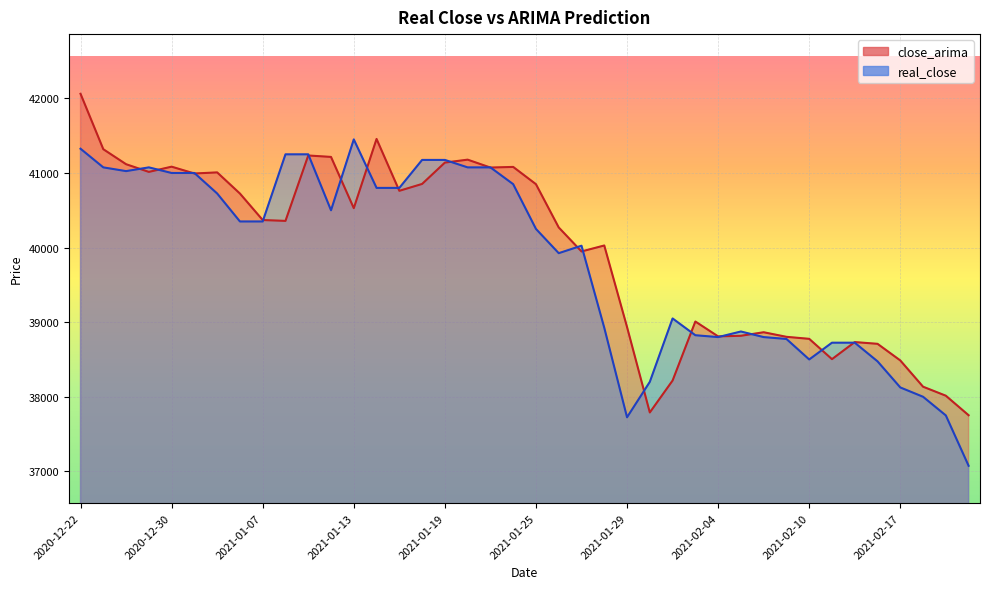

Between 2021-01-29 and 2021-02-17, which series saw the biggest shift?

close_arima